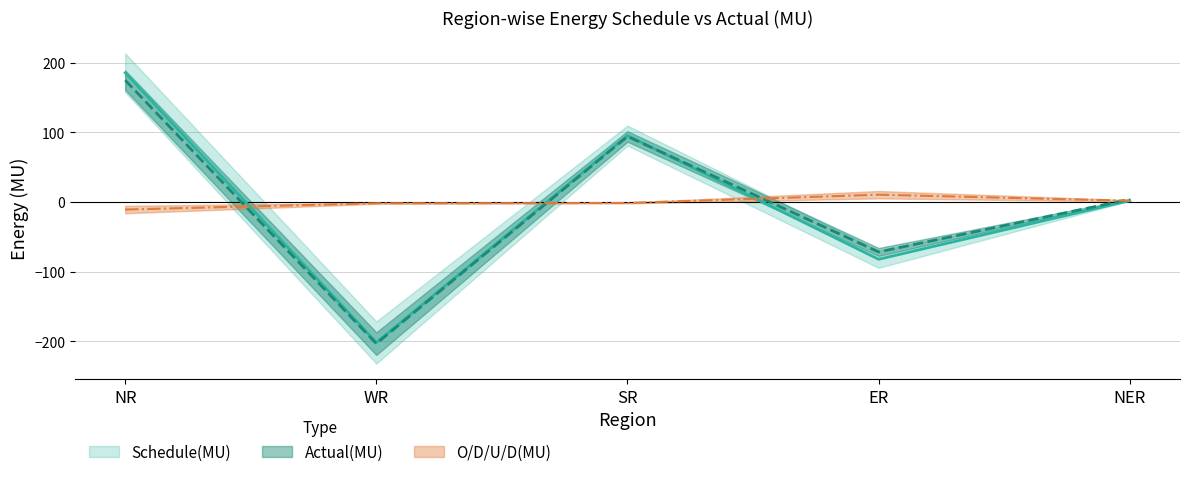

True or false: Schedule(MU) and O/D/U/D(MU) intersect in this chart.

True